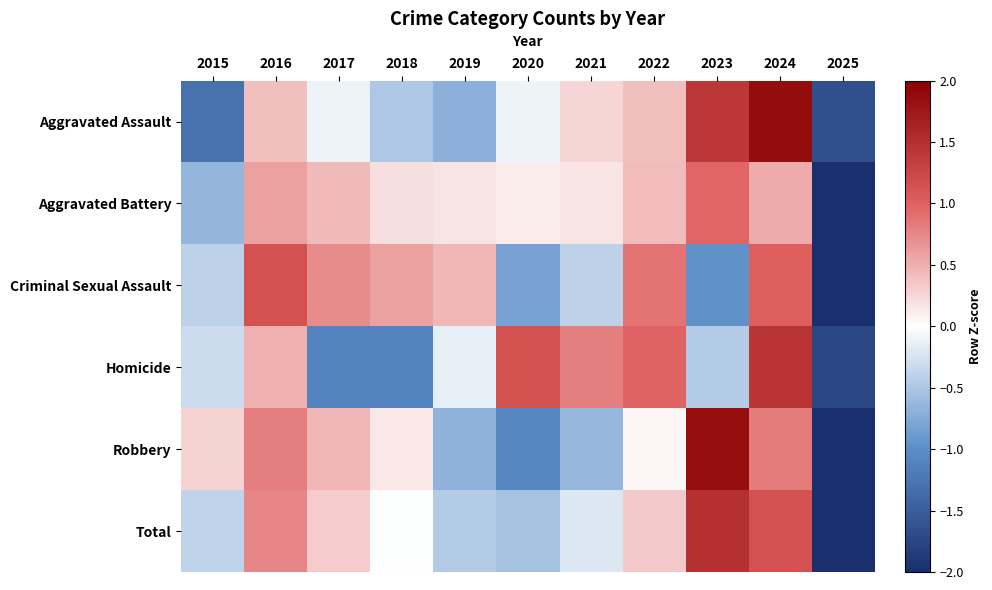

Rank the series at 2016 from highest to lowest value.

Criminal Sexual Assault, Robbery, Total, Aggravated Battery, Homicide, Aggravated Assault